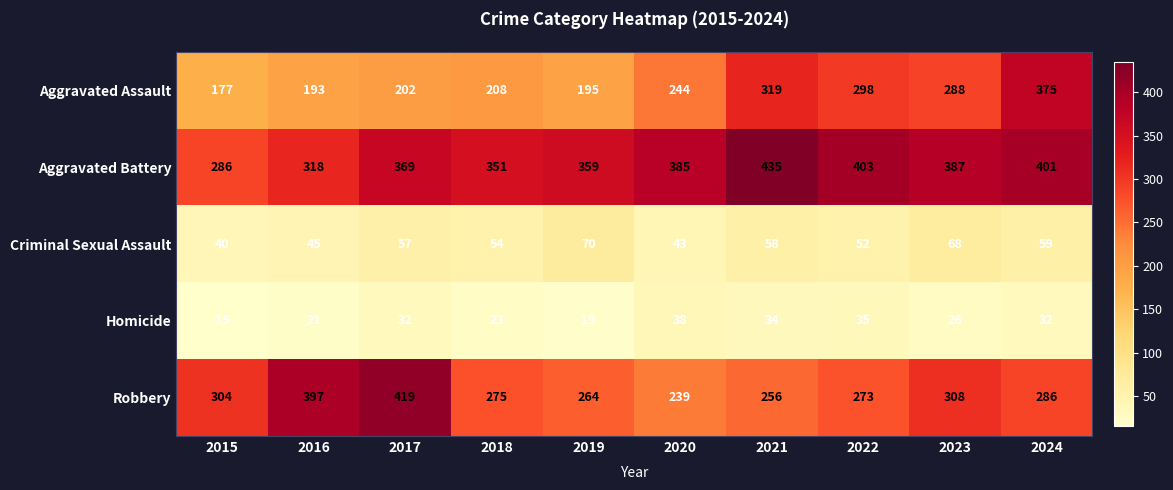

Between 2019 and 2020, which series saw the biggest shift?

Aggravated Assault